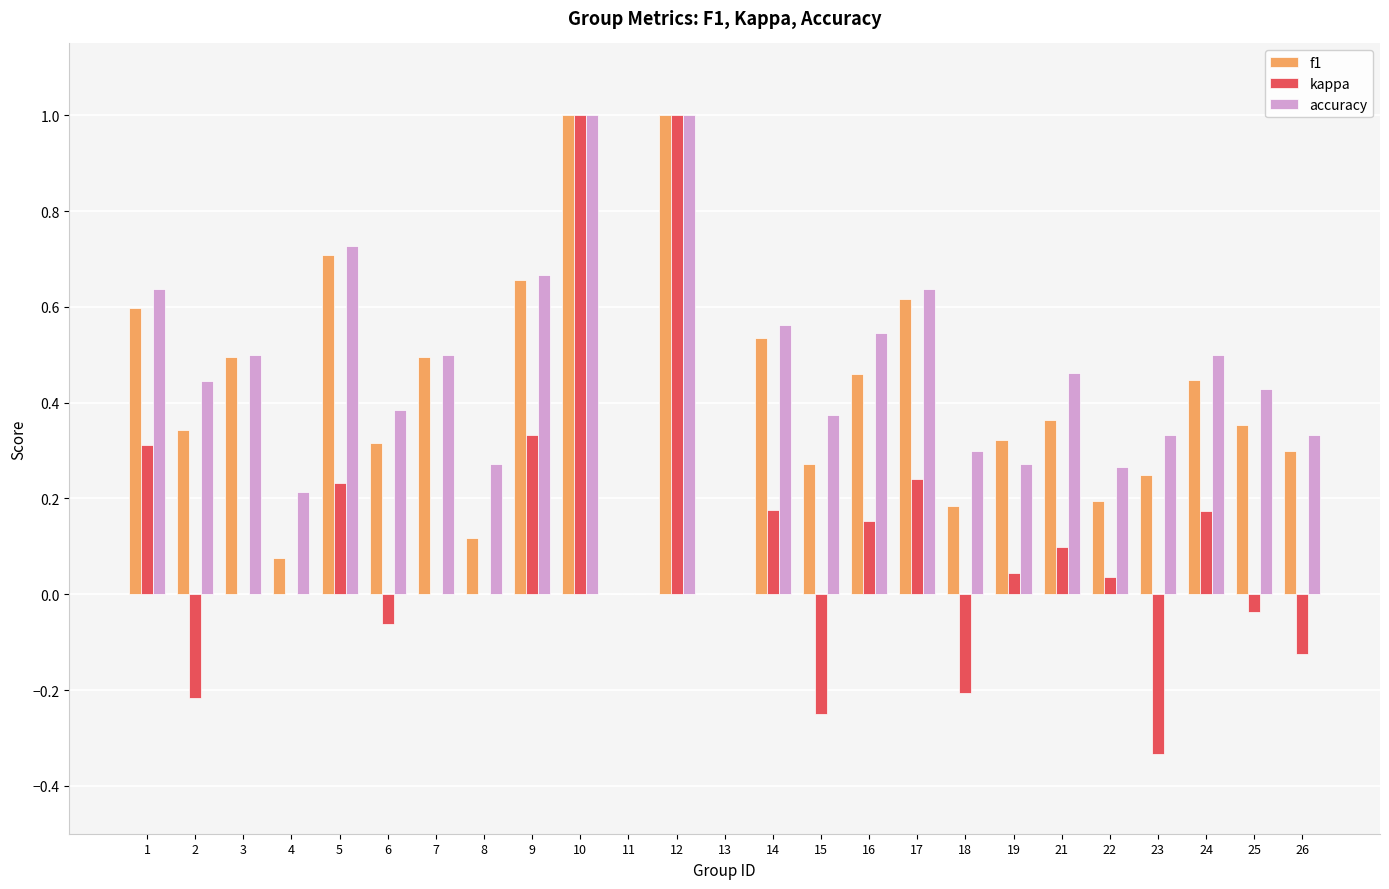

What are all the series names shown in the legend?

f1, kappa, accuracy